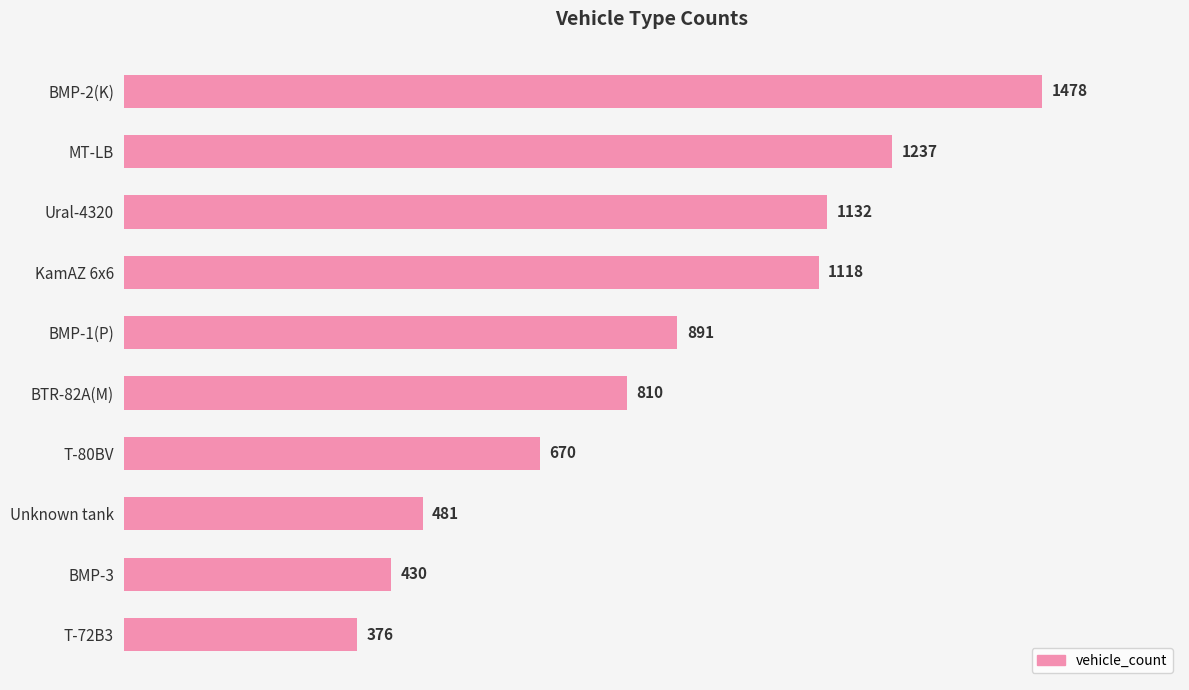

At which label is the value closest to 927?

BMP-1(P)